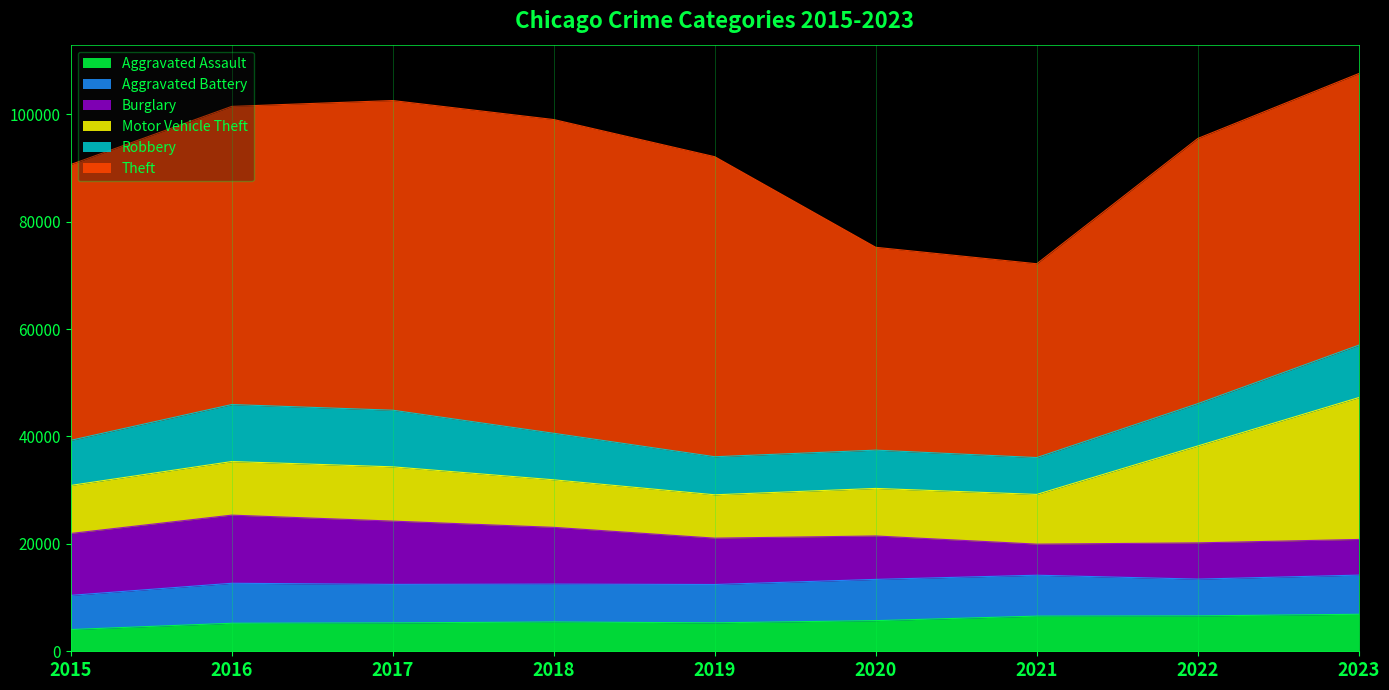

True or false: Robbery and Theft intersect in this chart.

False